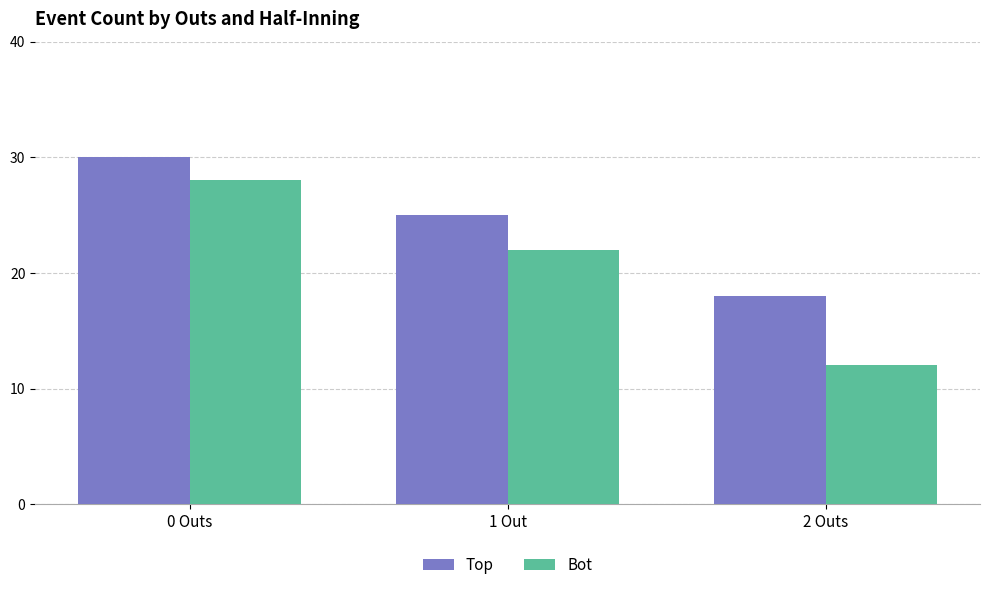

What is the total value across all series at 0 Outs?

58